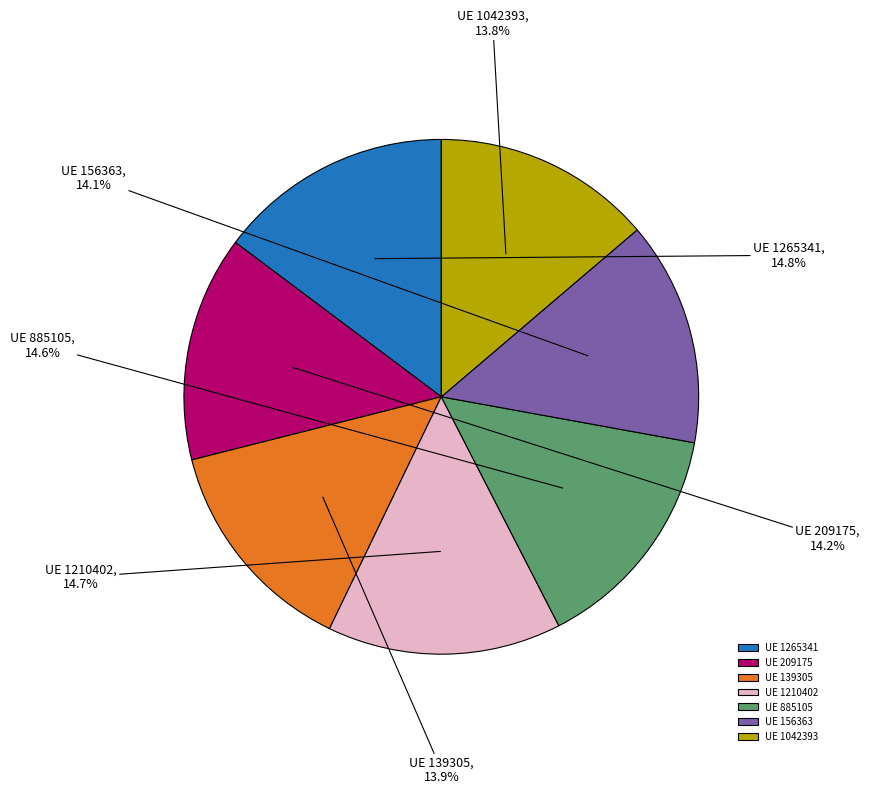

Does UE 885105 represent more than half of the total?

No